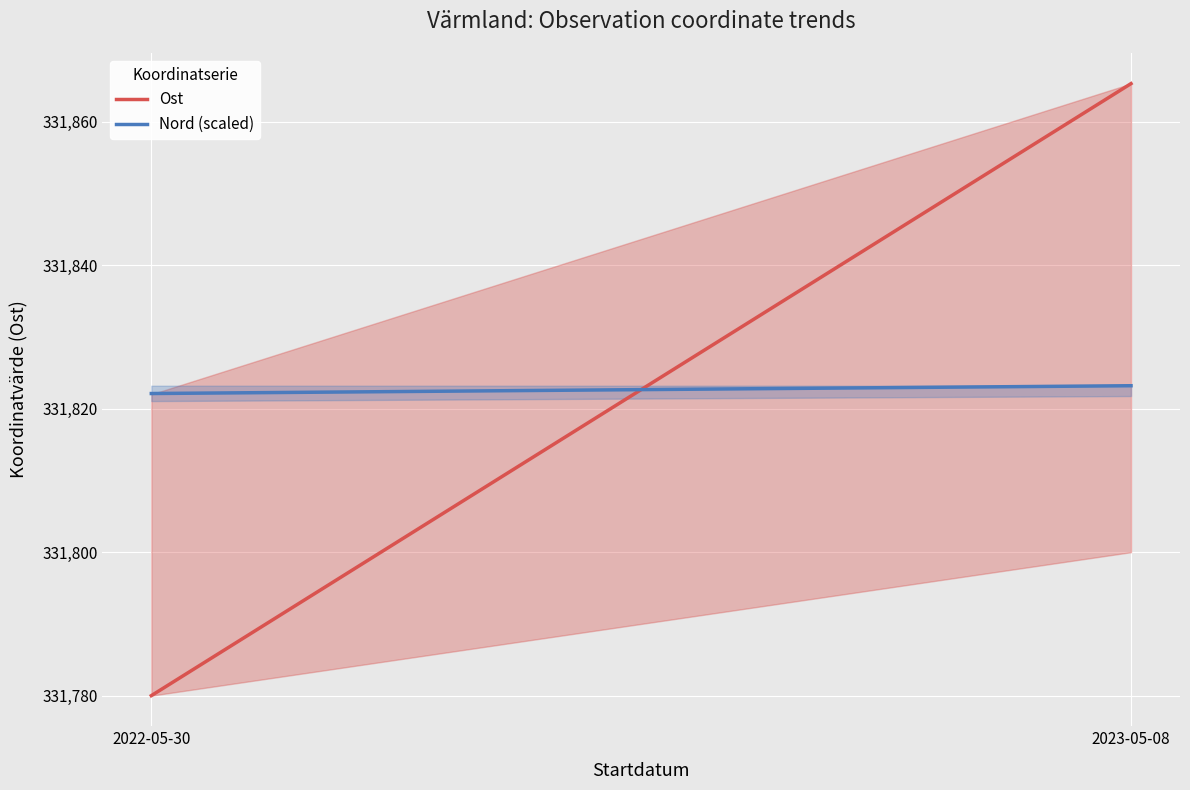

What is the sum of all Ost values?

663645.3